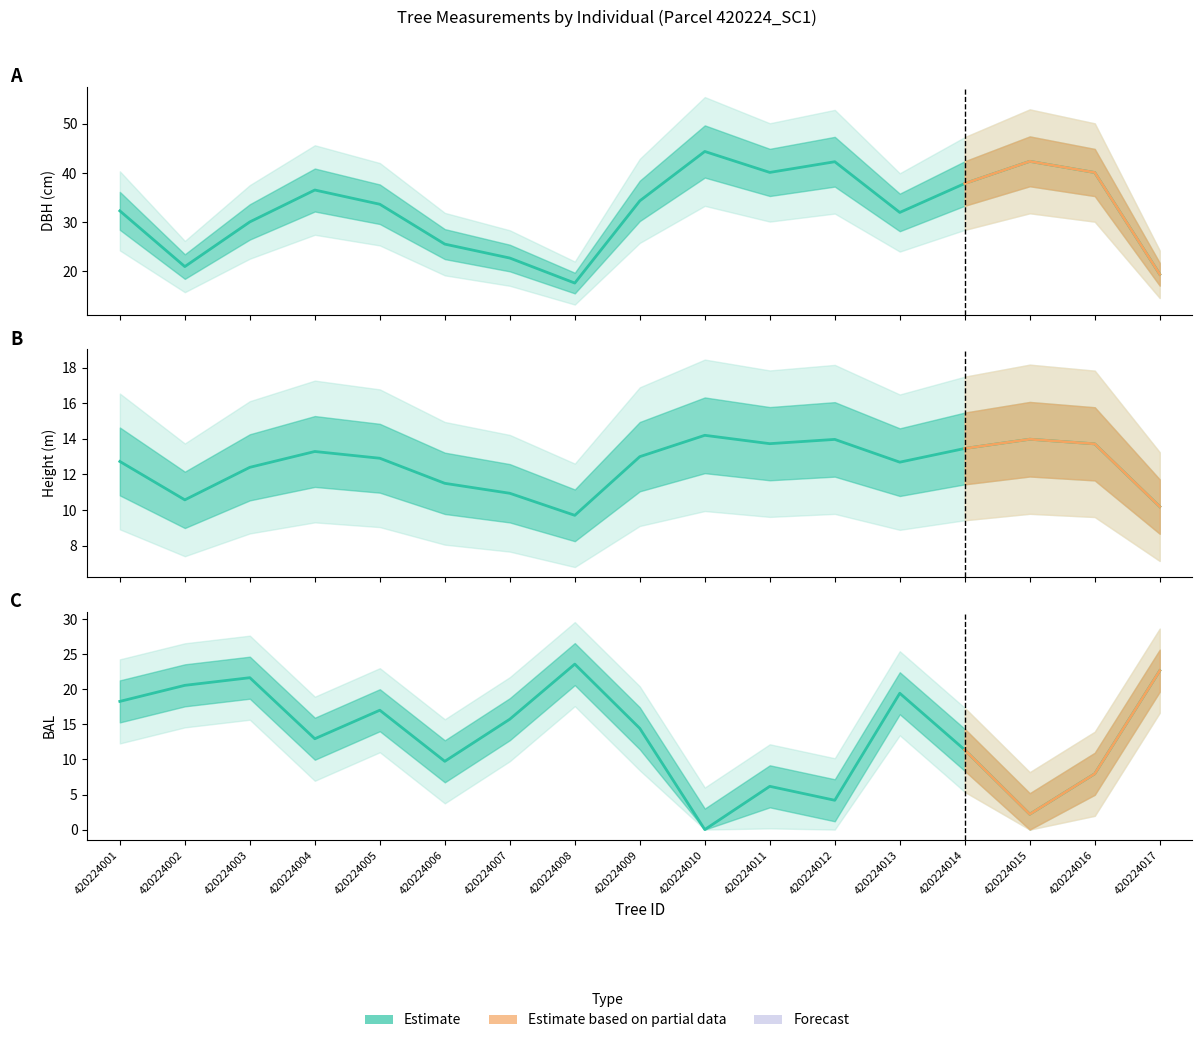

Reading left to right, what are all the values shown in this chart?

dbh: 420224001=32.3	420224002=20.9	420224003=30.0	420224004=36.5	420224005=33.6	420224006=25.5	420224007=22.6	420224008=17.6	420224009=34.3	420224010=44.4	420224011=40.1	420224012=42.3	420224013=31.9	420224014=37.9	420224015=42.4	420224016=40.1	420224017=19.3
h: 420224001=12.7	420224002=10.6	420224003=12.4	420224004=13.3	420224005=12.9	420224006=11.5	420224007=10.9	420224008=9.7	420224009=13.0	420224010=14.2	420224011=13.7	420224012=14.0	420224013=12.7	420224014=13.5	420224015=14.0	420224016=13.7	420224017=10.2
bal: 420224001=18.3	420224002=20.6	420224003=21.7	420224004=13.0	420224005=17.0	420224006=9.7	420224007=15.8	420224008=23.6	420224009=14.4	420224010=0.0	420224011=6.2	420224012=4.2	420224013=19.4	420224014=11.4	420224015=2.2	420224016=8.0	420224017=22.7